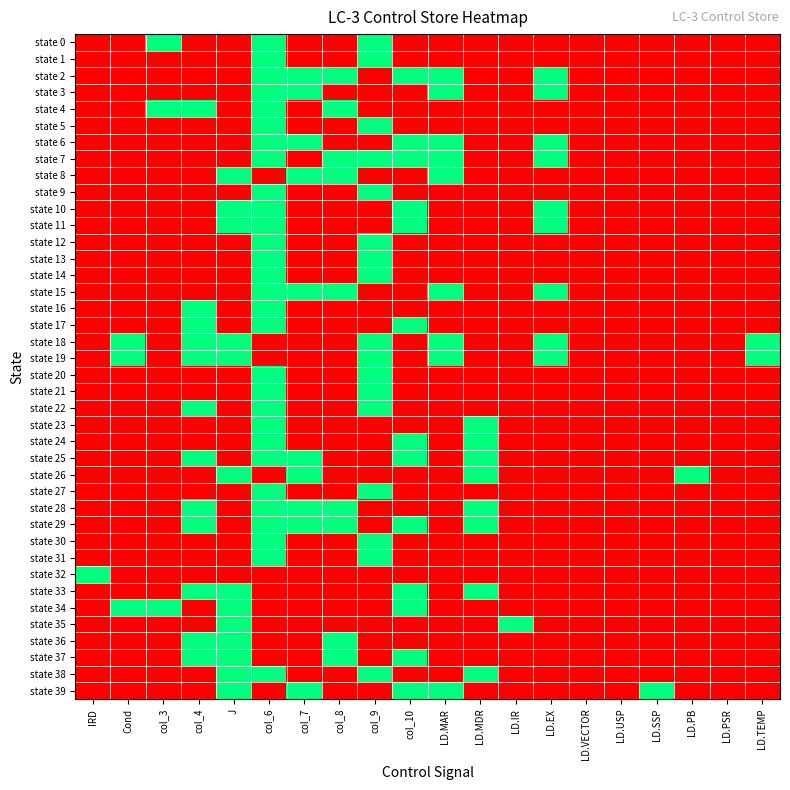

What is the difference between the highest and lowest values at LD.IR?

1